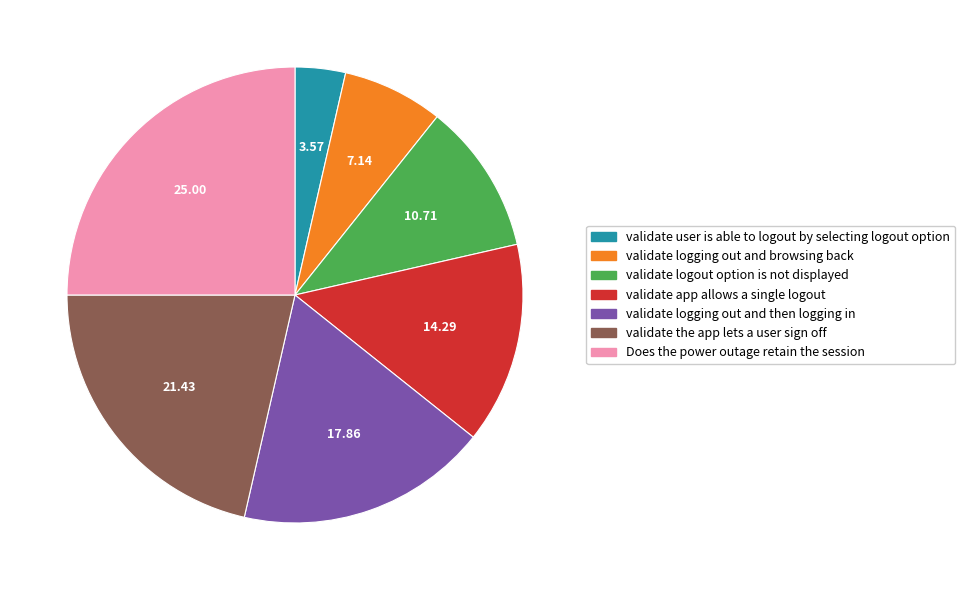

How many slices are in this pie chart?

7